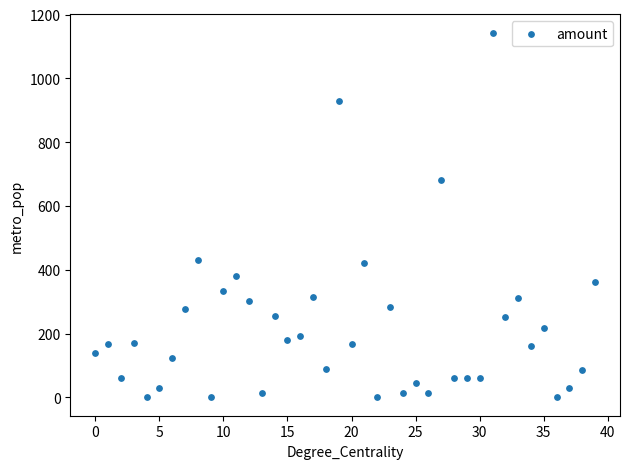

What Y value in the scatter plot is closest to 571?

680.9